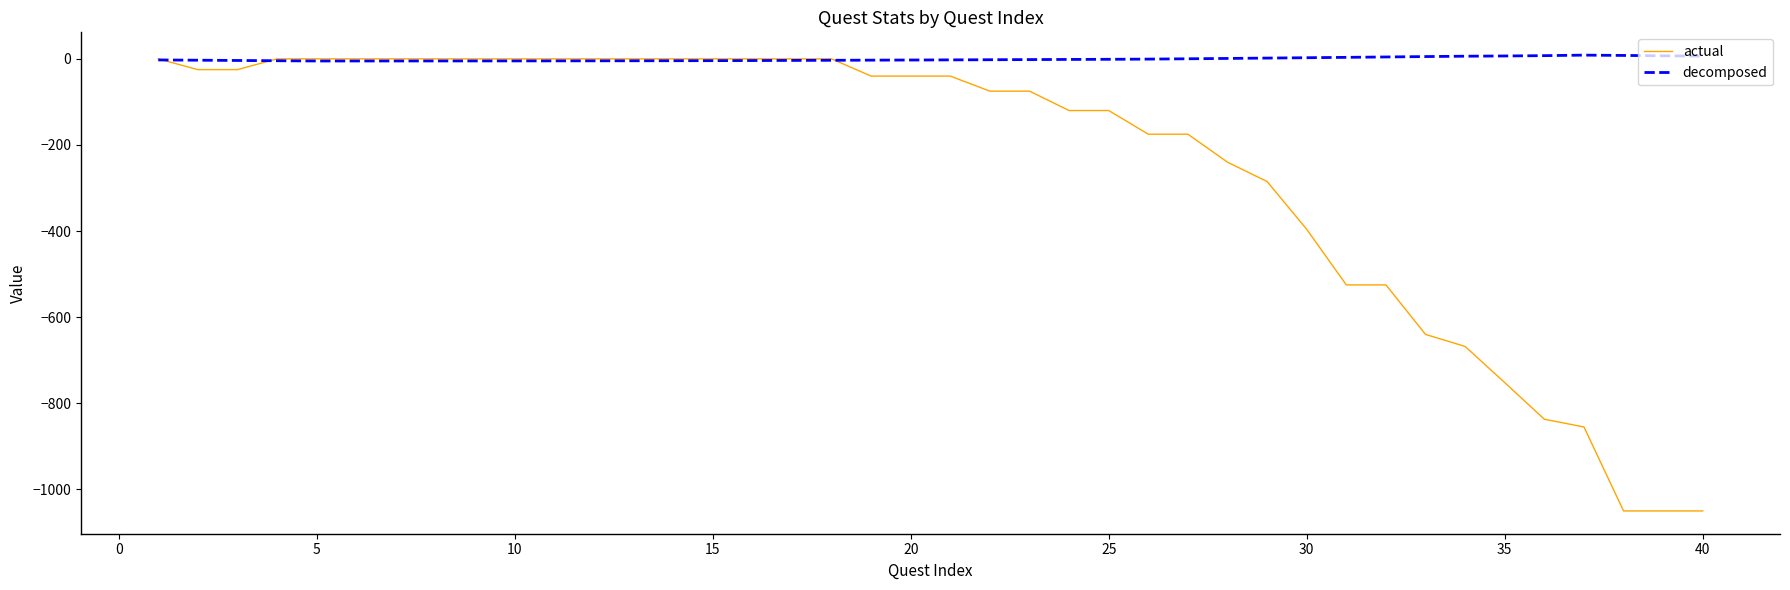

Which series ends up on top after the final intersection of decomposed and actual?

decomposed